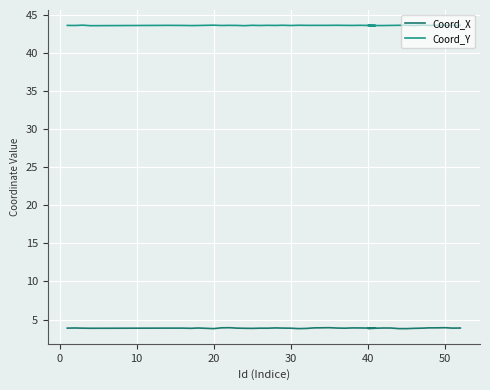

Rank the series by their average value, from lowest to highest.

Coord_X, Coord_Y